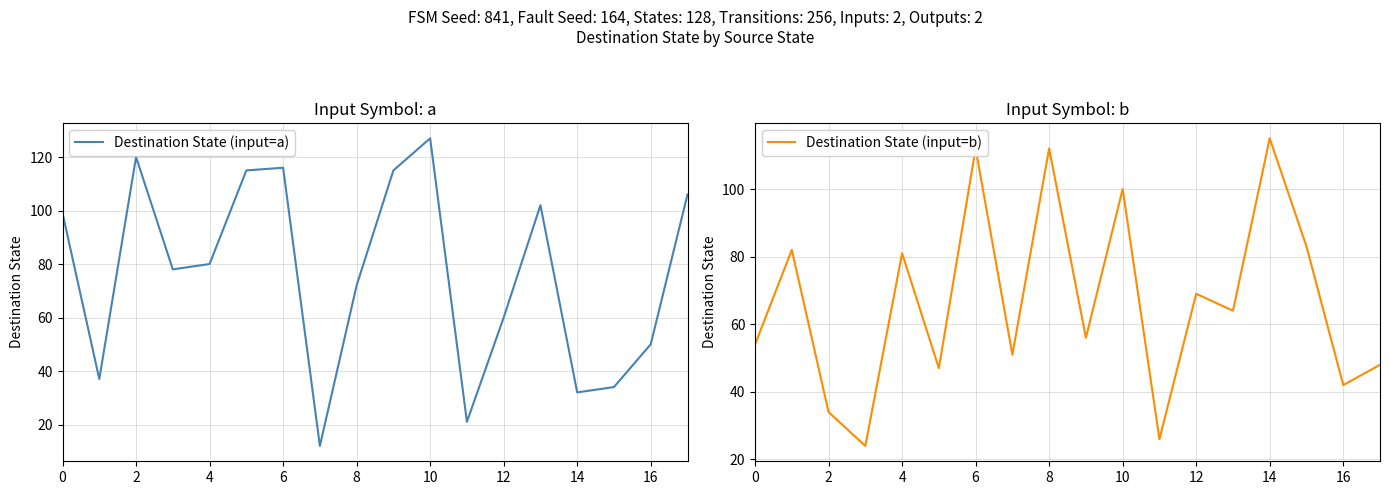

Reading left to right, transcribe all the data shown in this chart.

Destination State (input=a): 99	37	120	78	80	115	116	12	72	115	127	21	60	102	32	34	50	106
Destination State (input=b): 54	82	34	24	81	47	112	51	112	56	100	26	69	64	115	83	42	48